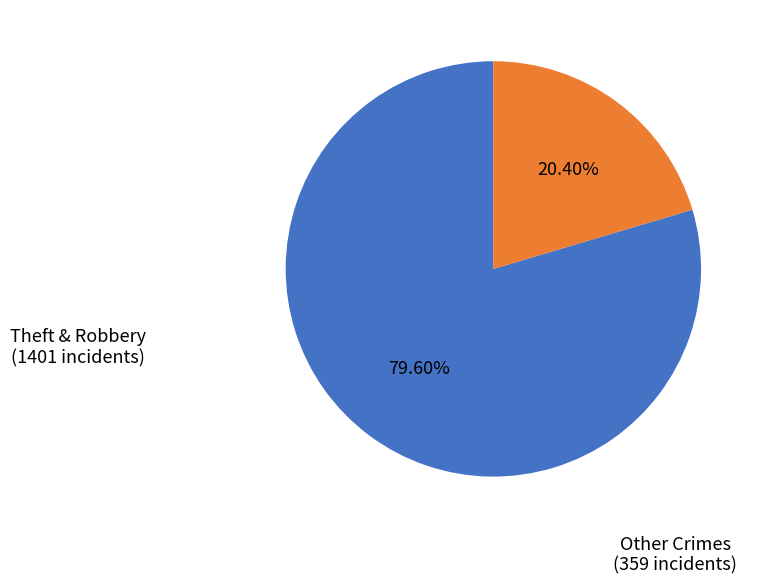

Is there a majority slice in this chart?

Yes